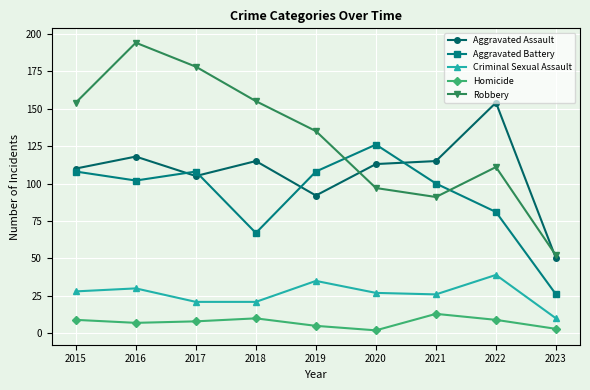

Reading left to right, transcribe all the data shown in this chart.

Aggravated Assault: 110	118	105	115	92	113	115	154	50
Aggravated Battery: 108	102	108	67	108	126	100	81	26
Criminal Sexual Assault: 28	30	21	21	35	27	26	39	10
Homicide: 9	7	8	10	5	2	13	9	3
Robbery: 154	194	178	155	135	97	91	111	52